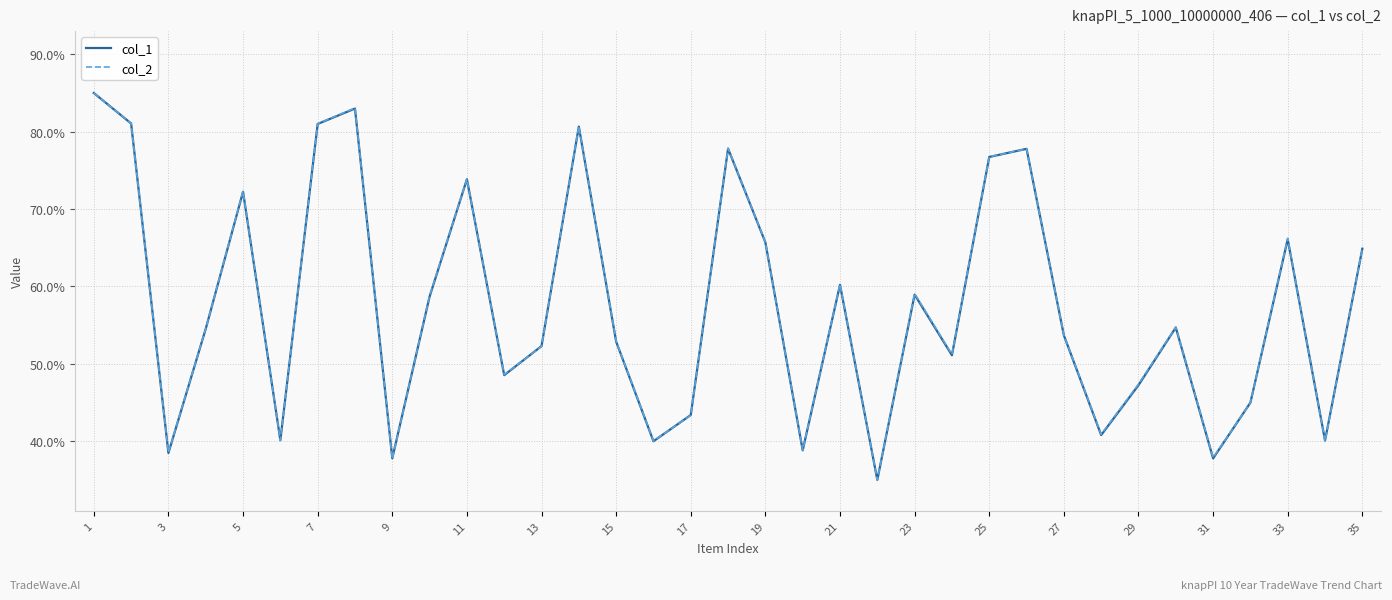

Does the chart display data point markers on the line(s)?

No